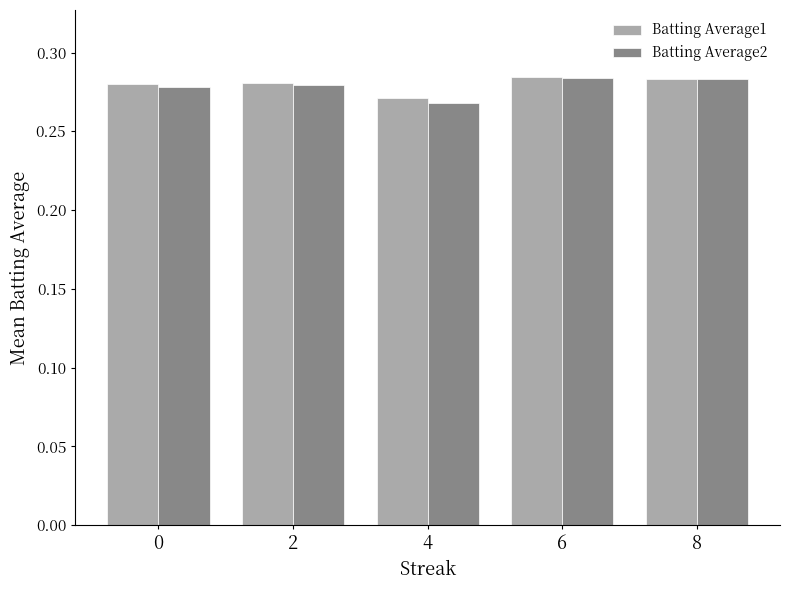

Which label corresponds to the smallest value in the chart?

4